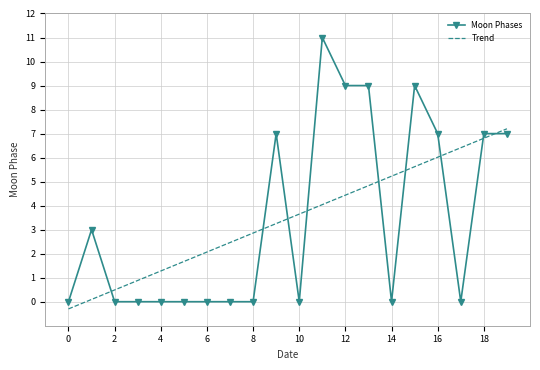

Which series has the widest spread of values?

Moon Phases